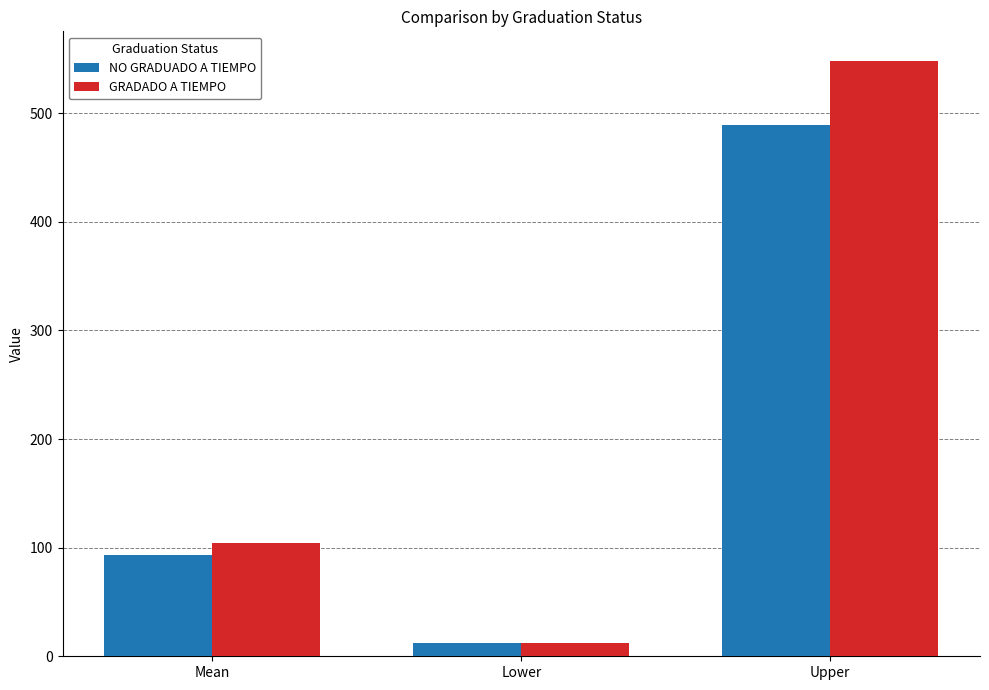

Between Mean and Lower, which series saw the biggest shift?

GRADADO A TIEMPO